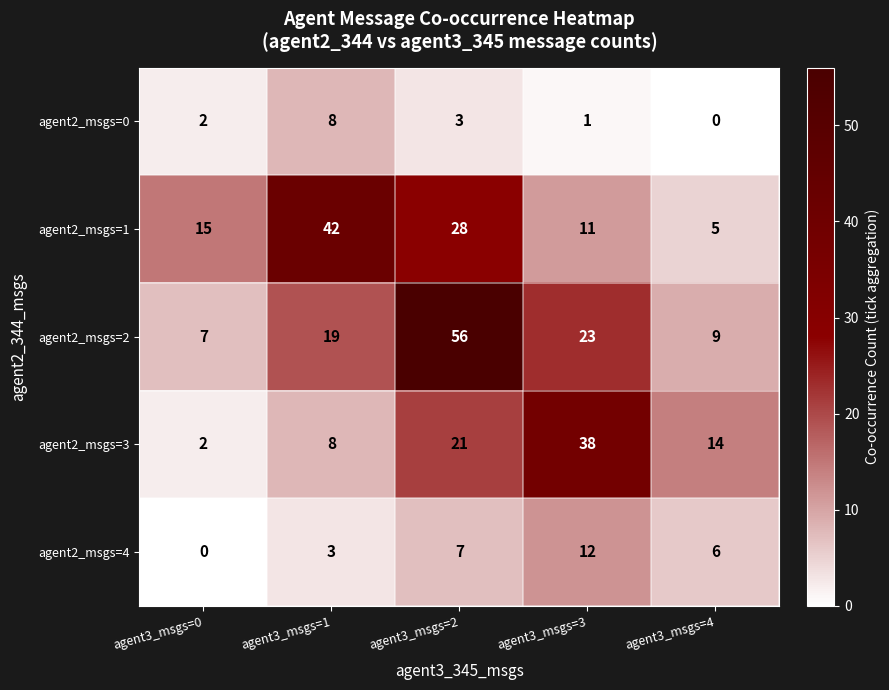

True or false: agent2_msgs=1 has a value of 72 at agent3_msgs=1.

False